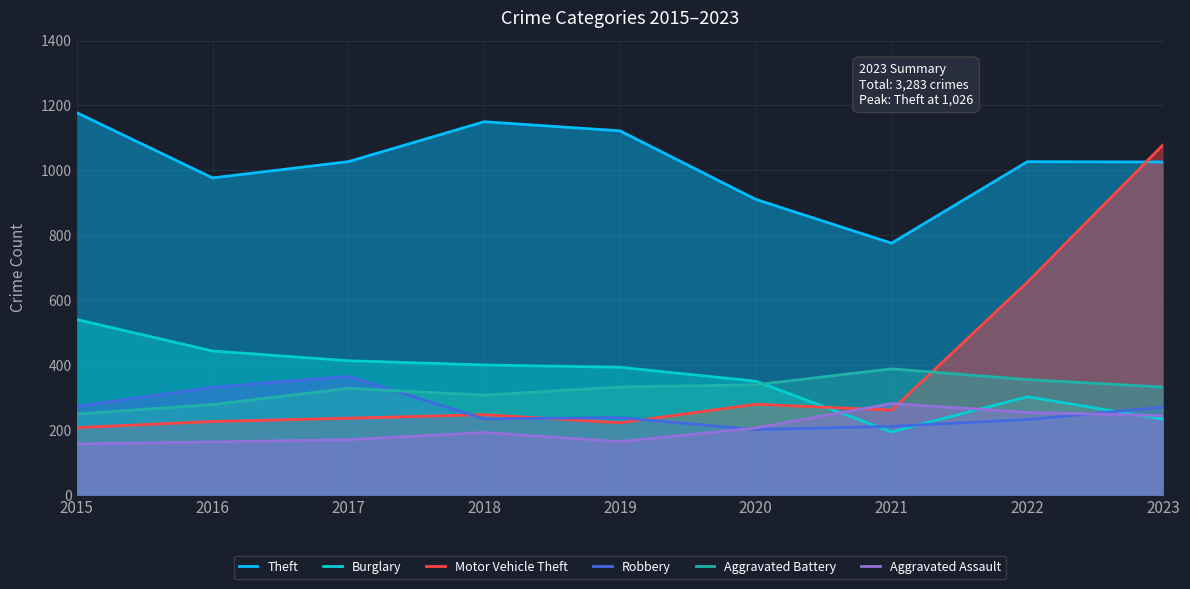

What is the total value across all series at 2018?

2535